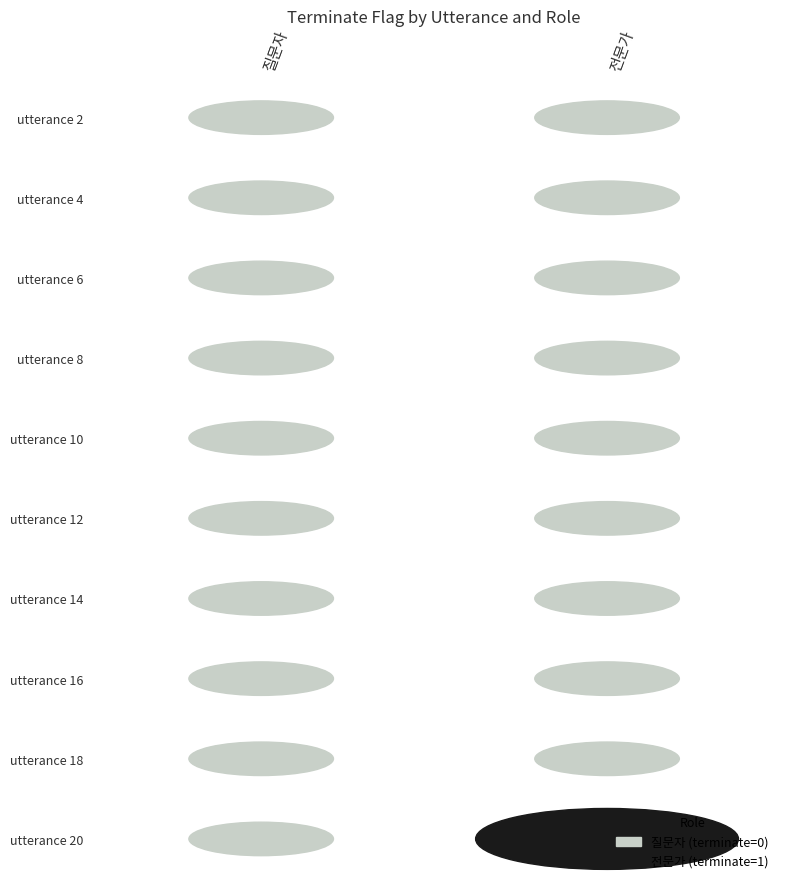

Between utterance 16 and utterance 18, which series saw the biggest shift?

질문자